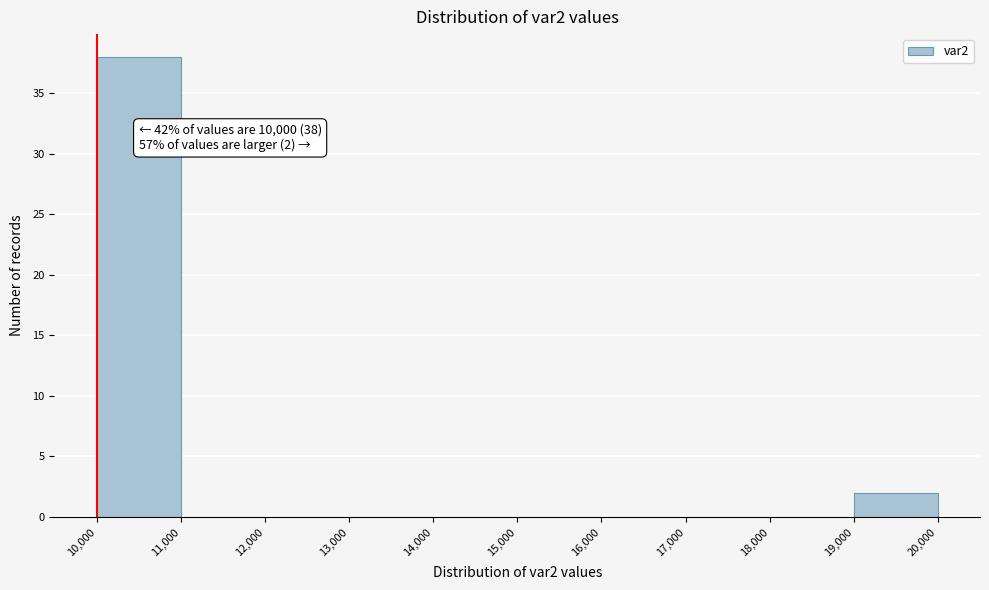

Over which range of the x-axis is the bar tallest?

10,000 to 11,000